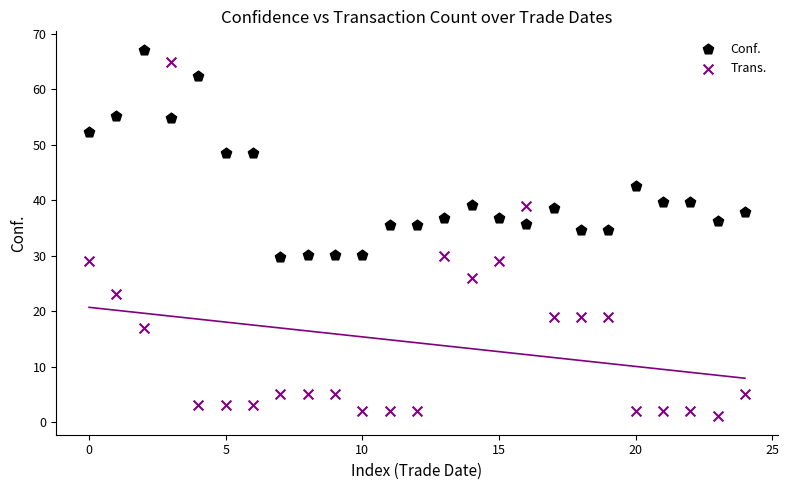

Which series has the largest Y range (max minus min)?

Trans.